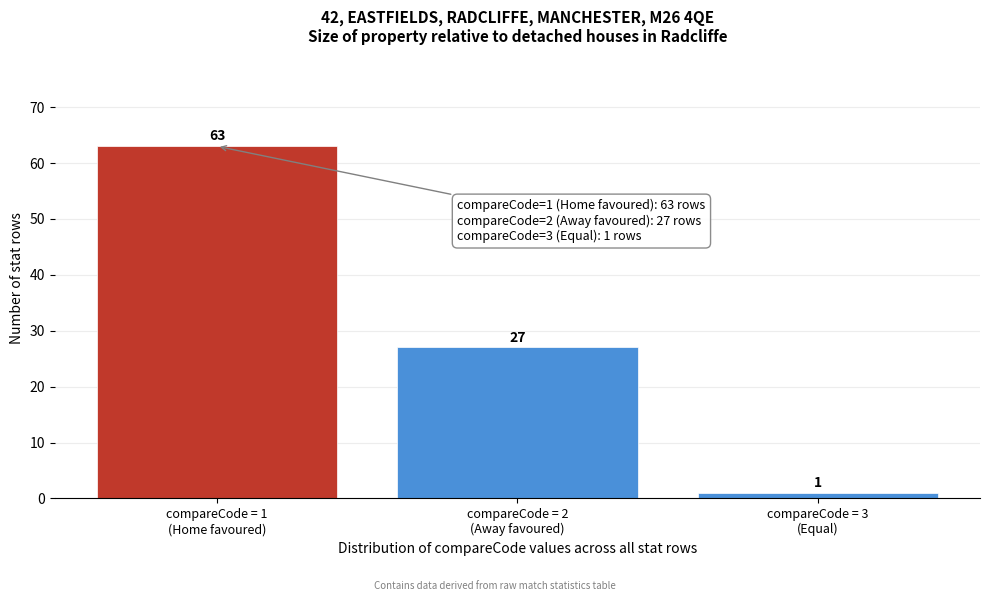

Reading left to right, extract all data points from this chart.

63	27	1